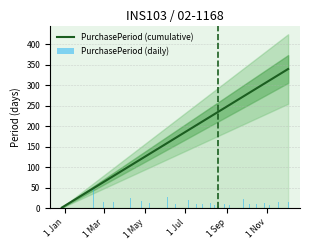

What is the label of the 20th bar from the right?

1 Sep